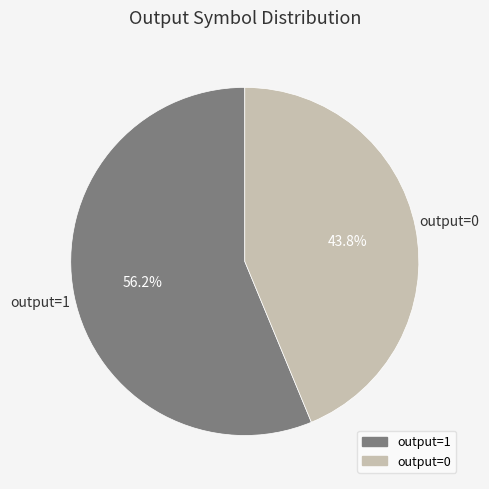

Which slice is the smallest?

output=0